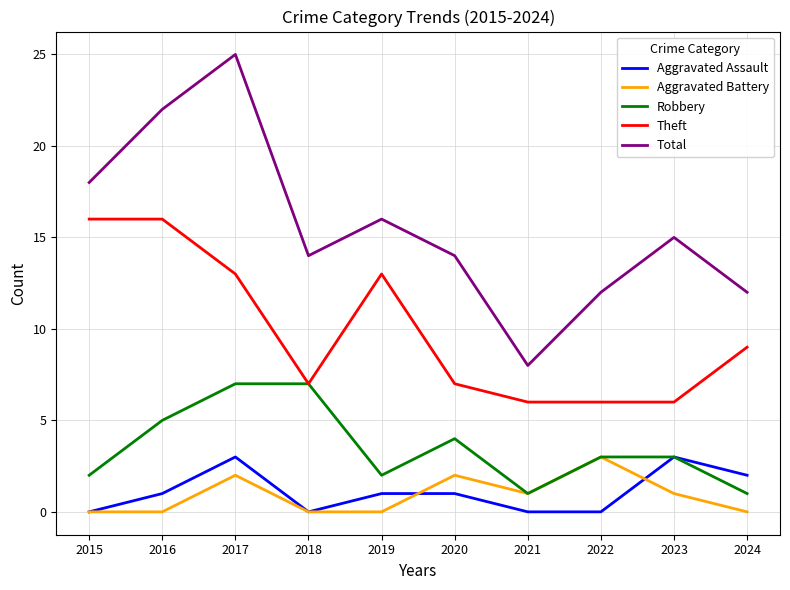

The value of Aggravated Battery at 2022 is 3. True or false?

True